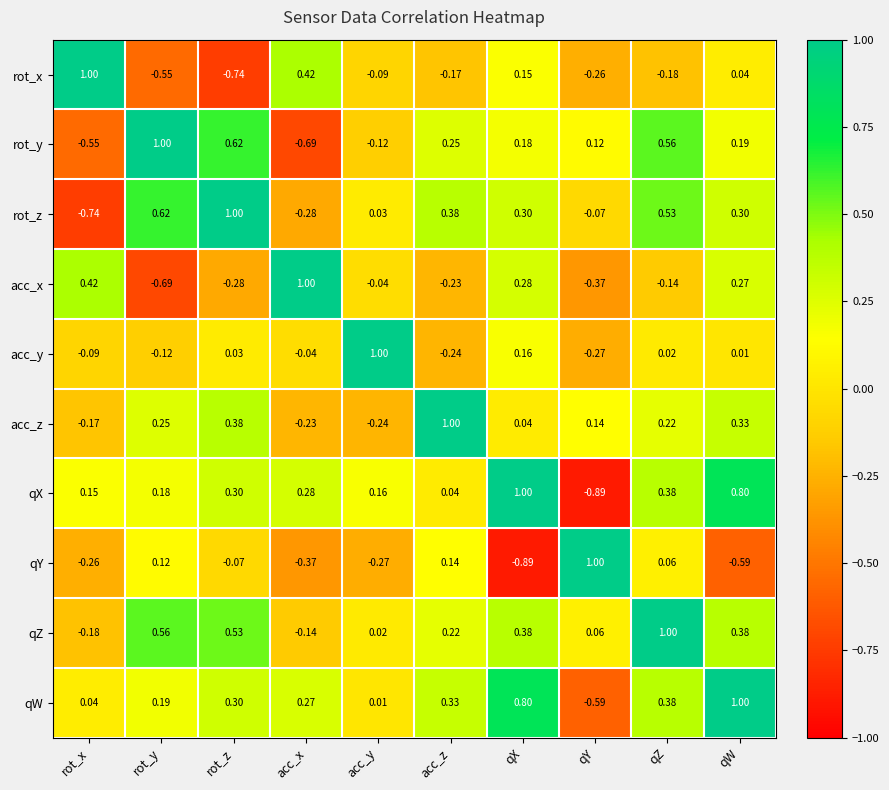

How many data points in acc_y are less than 0?

5